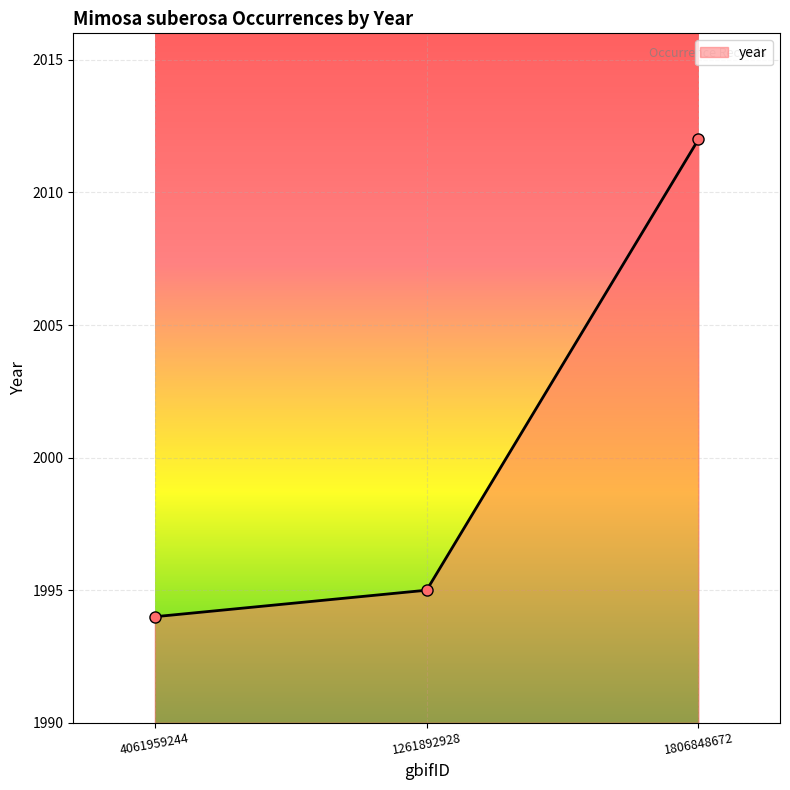

Is it true that the value at 1261892928 is 2822?

False